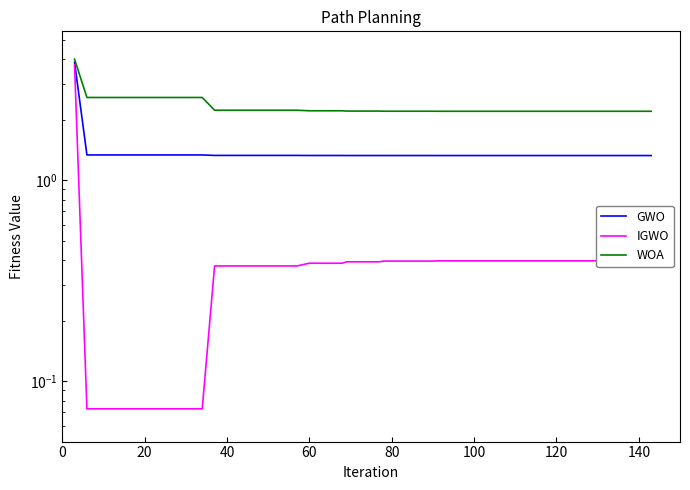

True or false: WOA has more than 0 interior local peaks.

False